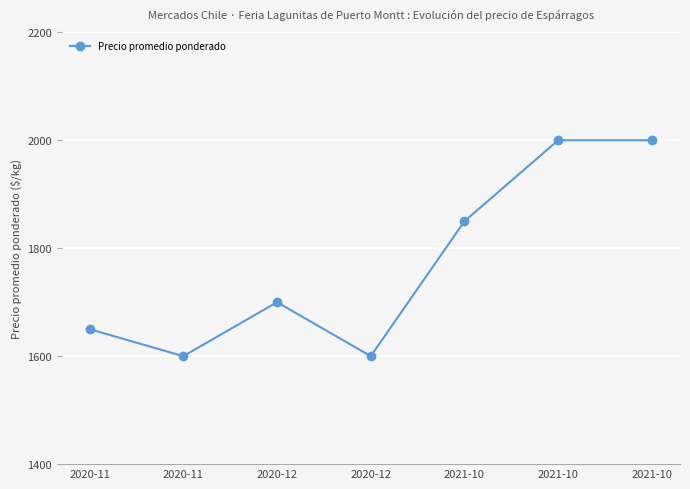

How many lines are shown in the chart?

1